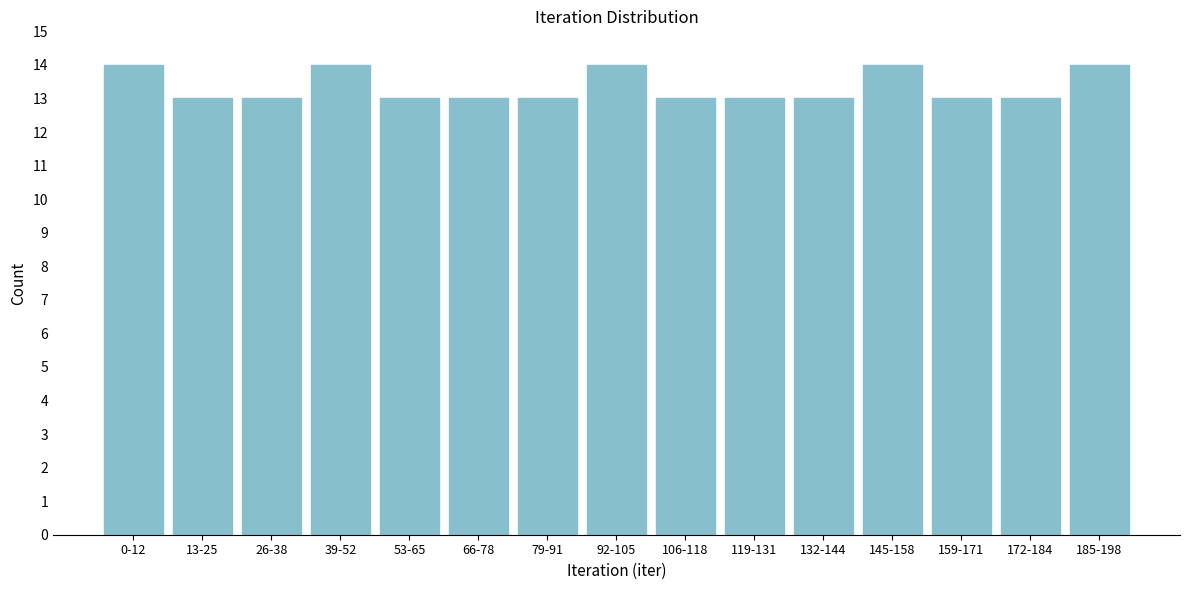

Reading left to right, extract all data points from this chart.

0-12=14	13-25=13	26-38=13	39-52=14	53-65=13	66-78=13	79-91=13	92-105=14	106-118=13	119-131=13	132-144=13	145-158=14	159-171=13	172-184=13	185-198=14